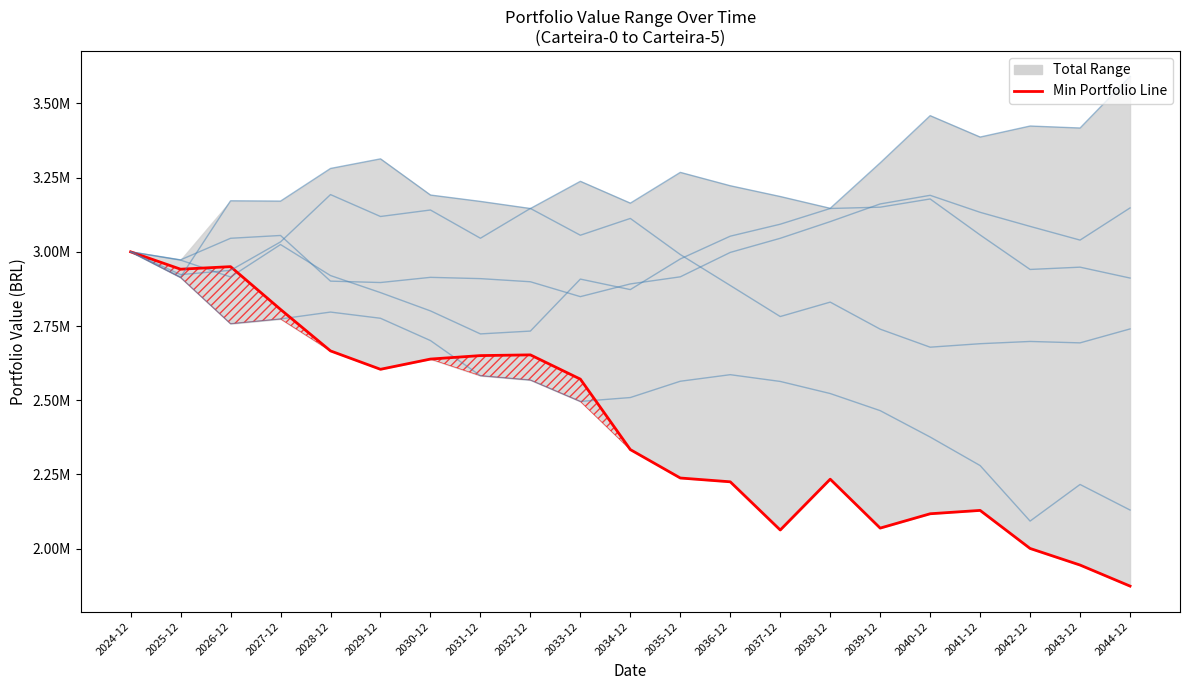

At which label is Min Portfolio (Carteira-2) closest to 2436745?

2034-12